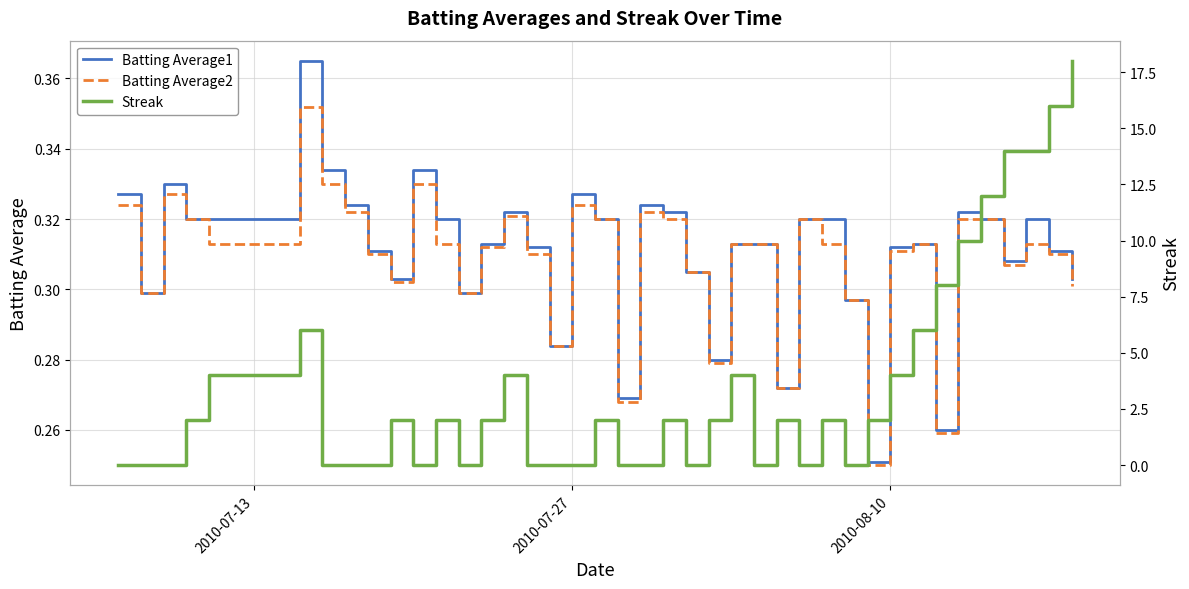

Is it true that Batting Average1 equals 0.1 at 2010-07-27?

False